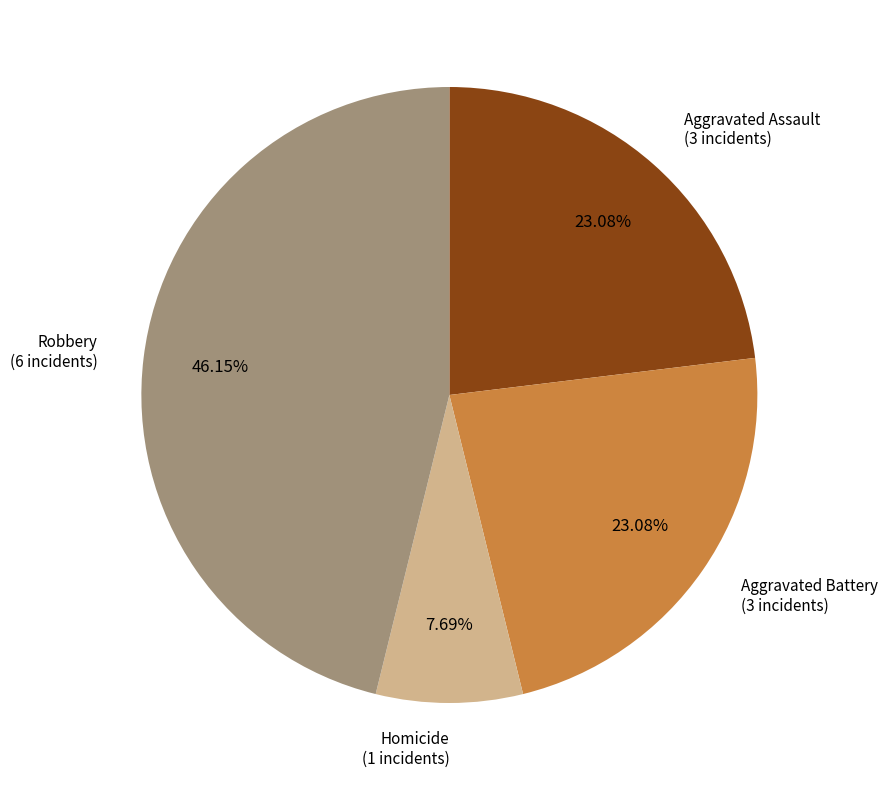

Is there a majority slice in this chart?

No